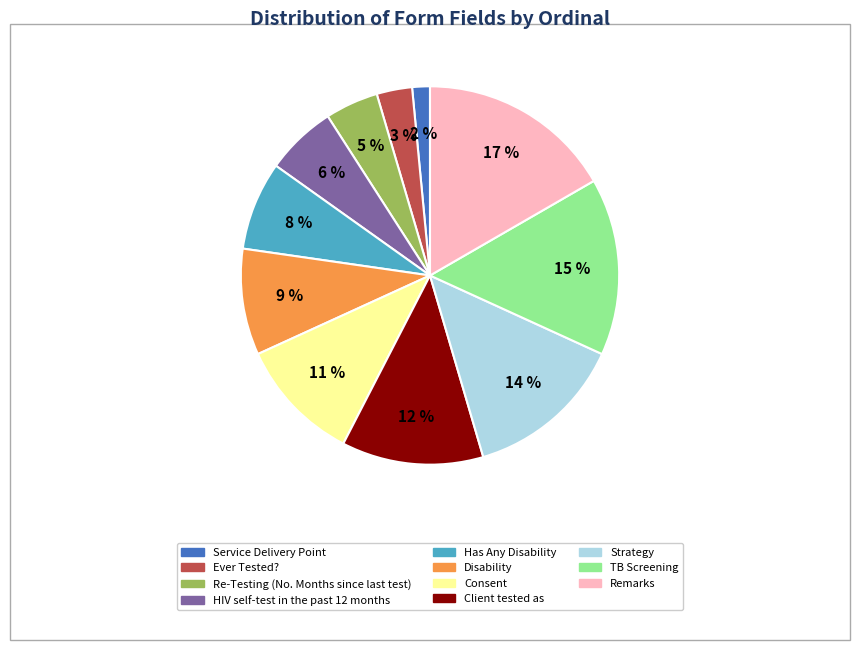

To the nearest percent, what is the difference between the Client tested as and Ever Tested? slice percentages?

9%